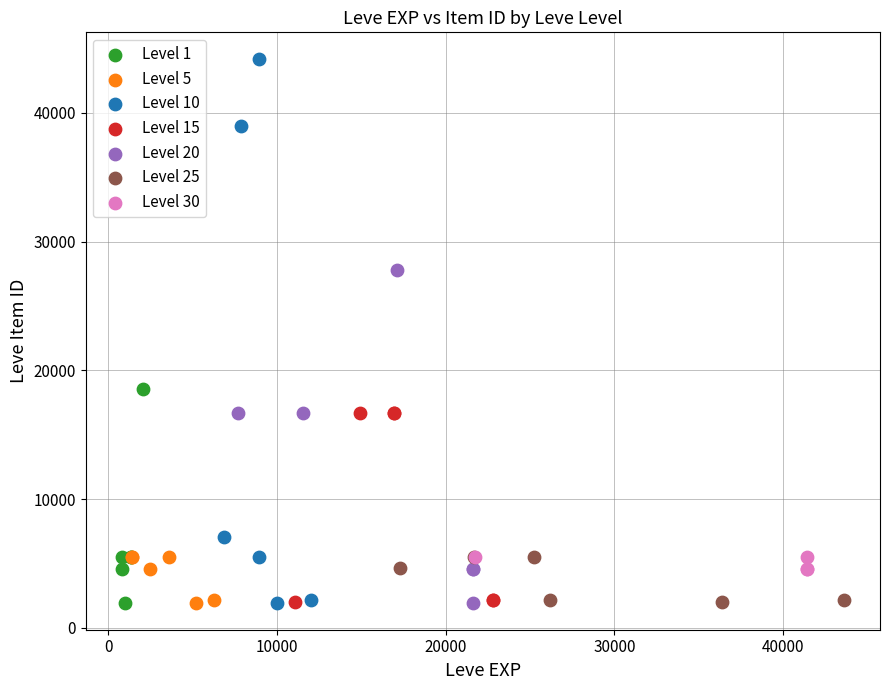

Which series contains the highest Y value?

Level 10